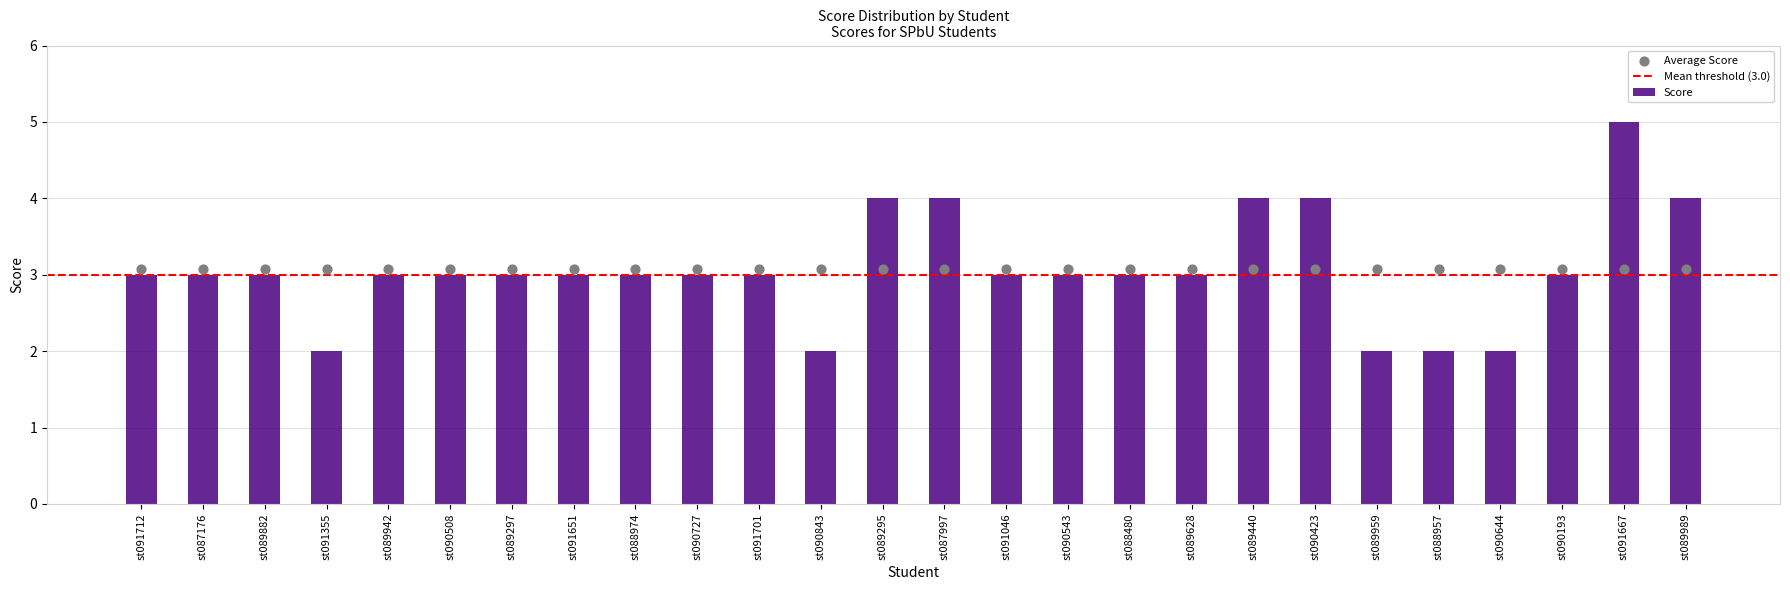

What is the change in value from st088480 to st088957?

-1